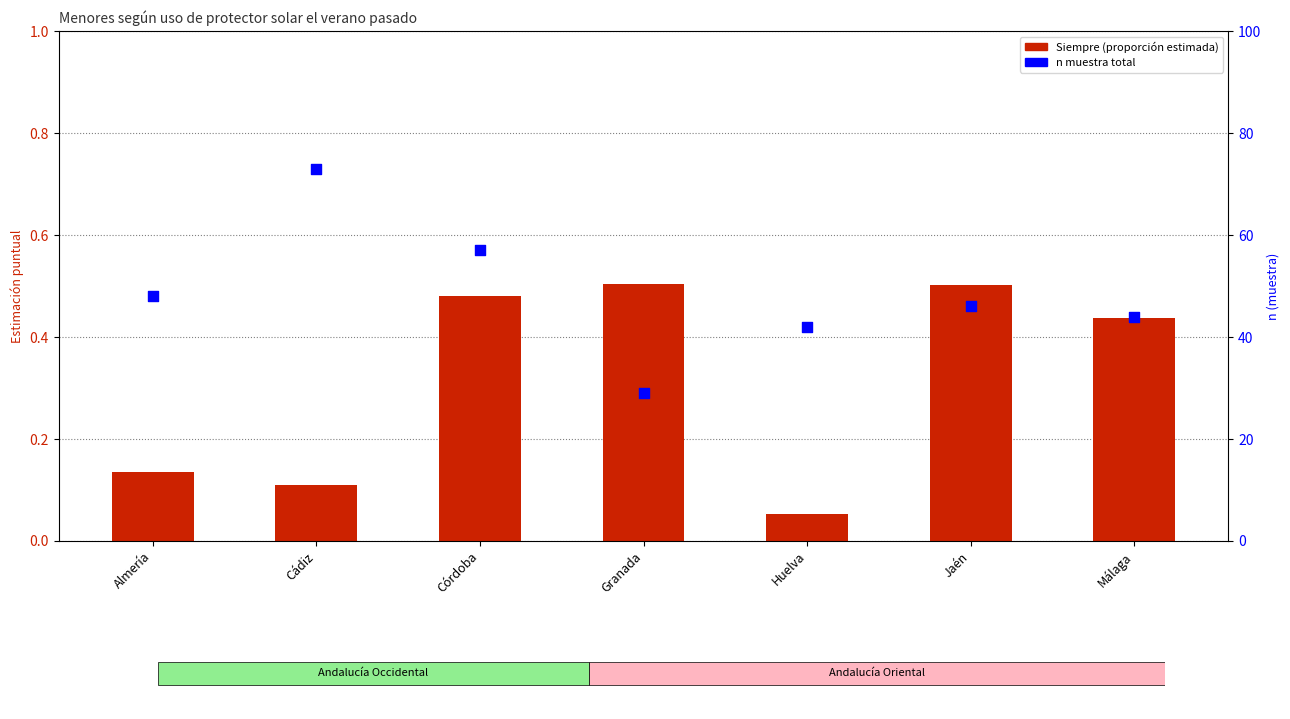

What are all the series names shown in the legend?

Siempre (proporción), n (muestra total)